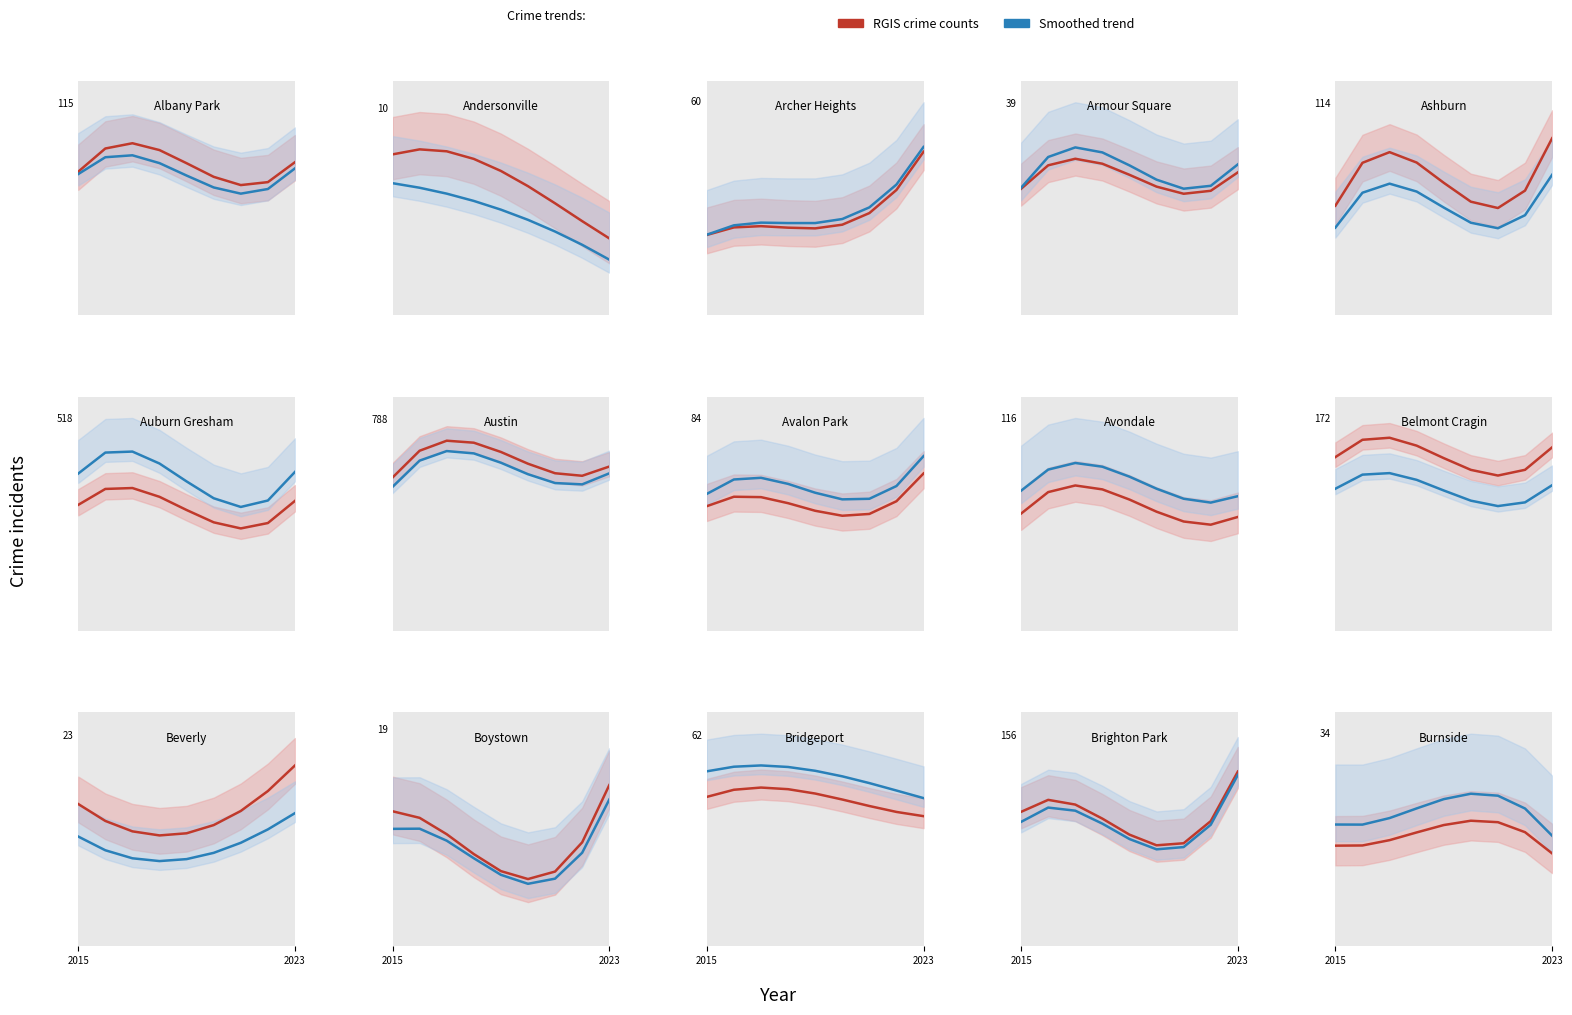

What is the difference between the maximum and minimum values in the Smoothed trend series?

6.7